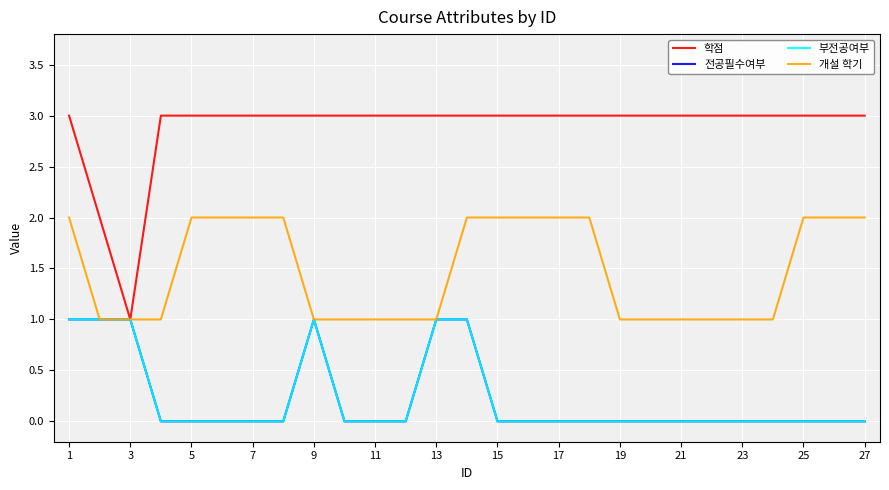

Does the chart display data point markers on the line(s)?

No